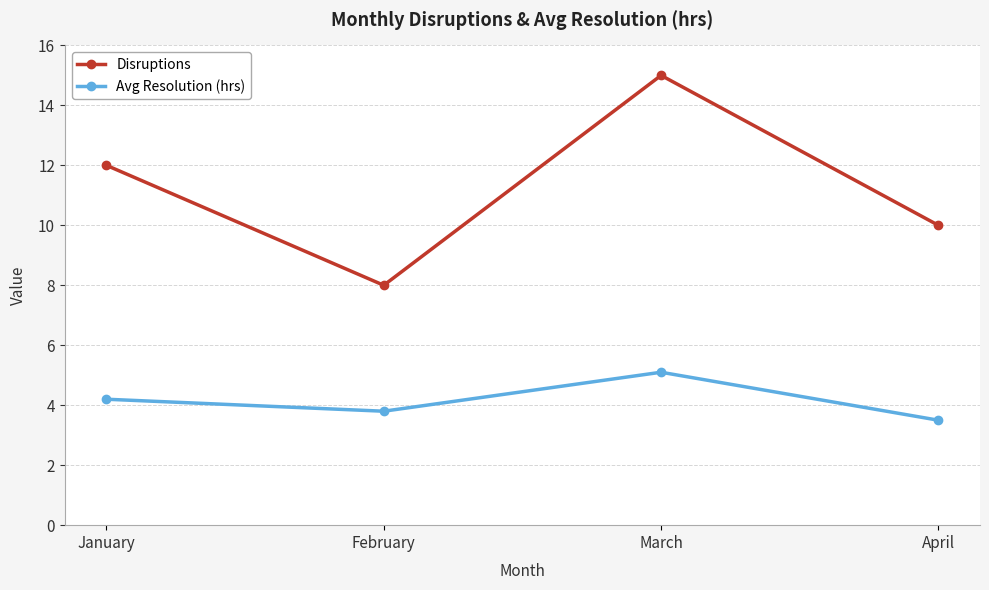

What is the value of the Disruptions point at the 4th from the left?

10.0